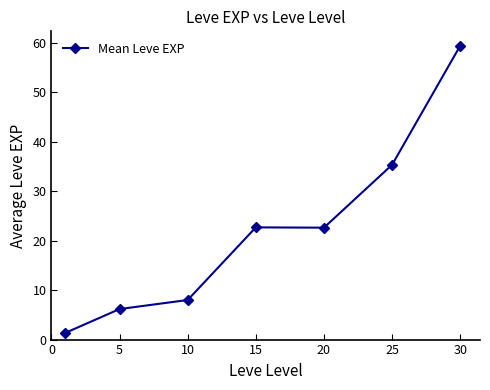

What is the value of the 1st point from the left?

1.3